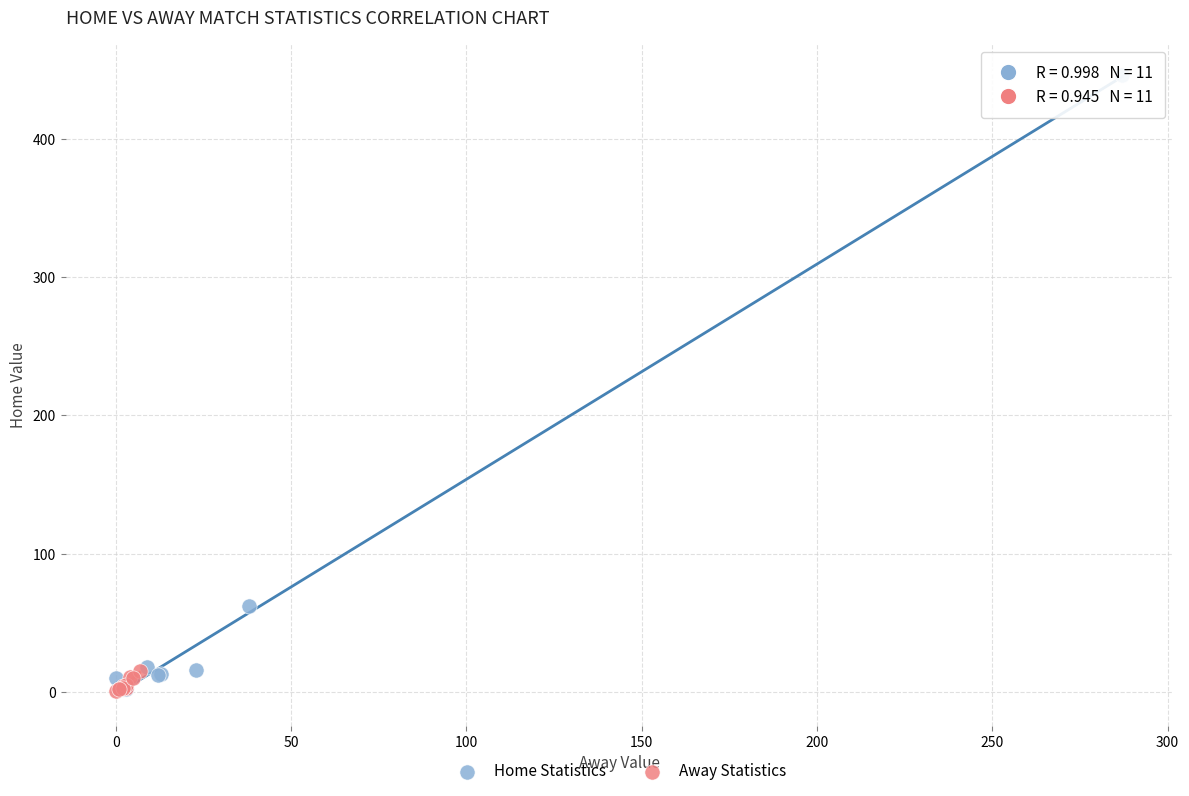

What are all the series names shown in the legend?

Home Statistics, Away Statistics